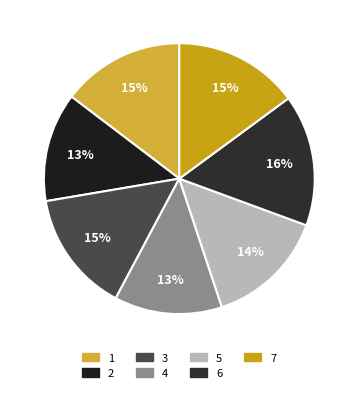

What percentage is NOT represented by 1?

85.3%